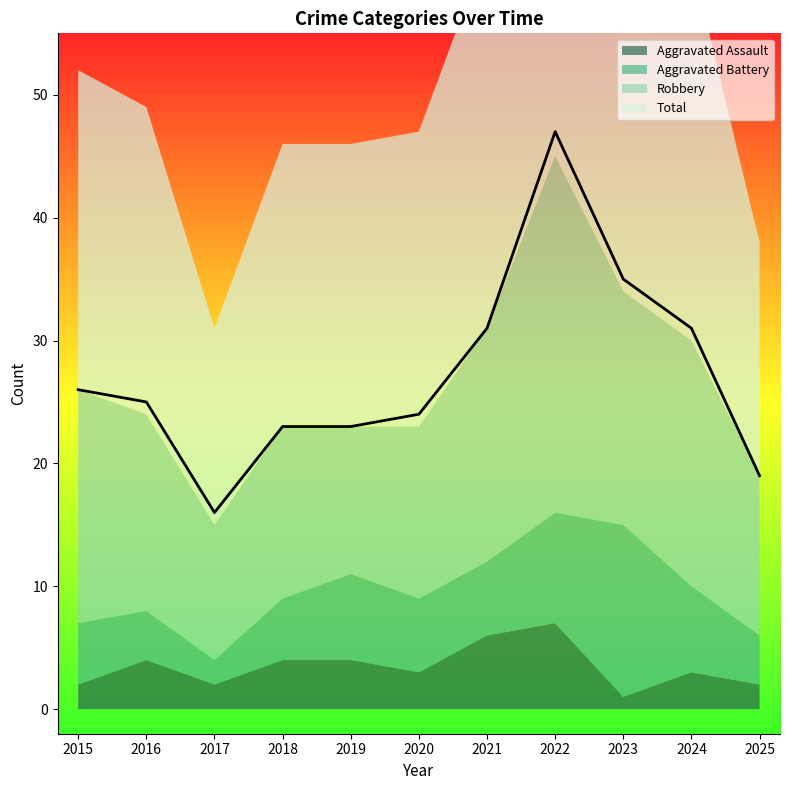

List the labels in order of Robbery value, largest first.

2022, 2024, 2015, 2021, 2023, 2016, 2018, 2020, 2025, 2019, 2017